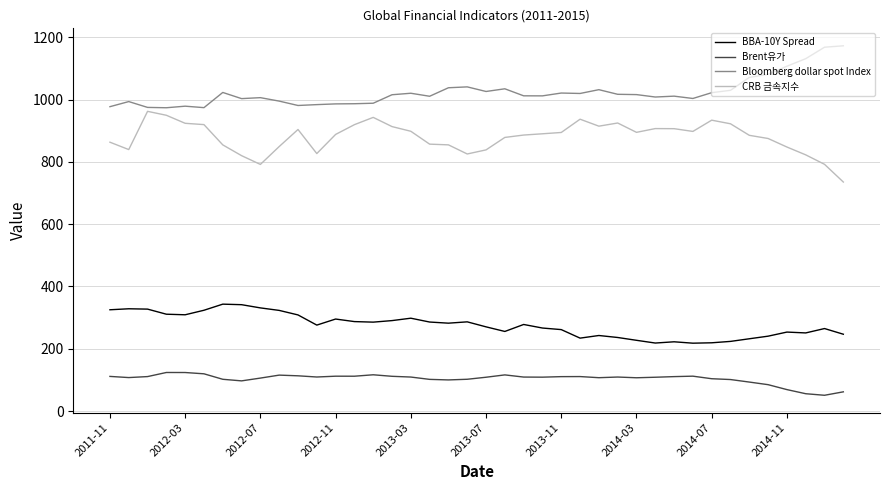

What is the lowest value of the BBA-10Y Spread series?

218.0